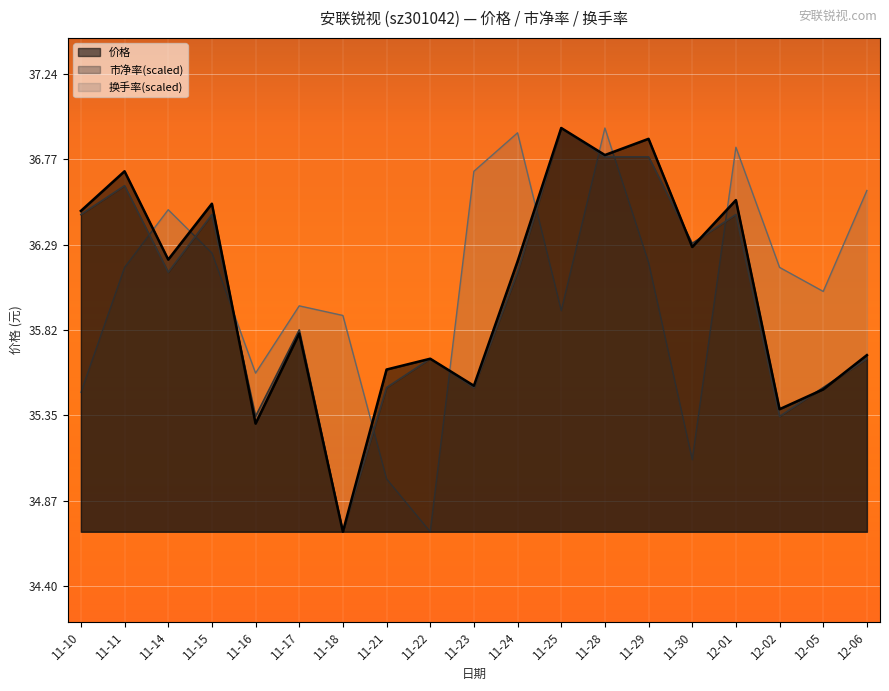

Reading right to left, list all the values displayed in this chart.

价格: 12-06=35.7	12-05=35.5	12-02=35.4	12-01=36.5	11-30=36.3	11-29=36.9	11-28=36.8	11-25=36.9	11-24=36.2	11-23=35.5	11-22=35.7	11-21=35.6	11-18=34.7	11-17=35.8	11-16=35.3	11-15=36.5	11-14=36.2	11-11=36.7	11-10=36.5
市净率: 12-06=35.7	12-05=35.5	12-02=35.3	12-01=36.5	11-30=36.3	11-29=36.8	11-28=36.8	11-25=36.9	11-24=36.1	11-23=35.5	11-22=35.7	11-21=35.5	11-18=34.7	11-17=35.8	11-16=35.3	11-15=36.5	11-14=36.1	11-11=36.6	11-10=36.5
换手率: 12-06=36.6	12-05=36.0	12-02=36.2	12-01=36.8	11-30=35.1	11-29=36.2	11-28=36.9	11-25=35.9	11-24=36.9	11-23=36.7	11-22=34.7	11-21=35.0	11-18=35.9	11-17=36.0	11-16=35.6	11-15=36.2	11-14=36.5	11-11=36.2	11-10=35.5